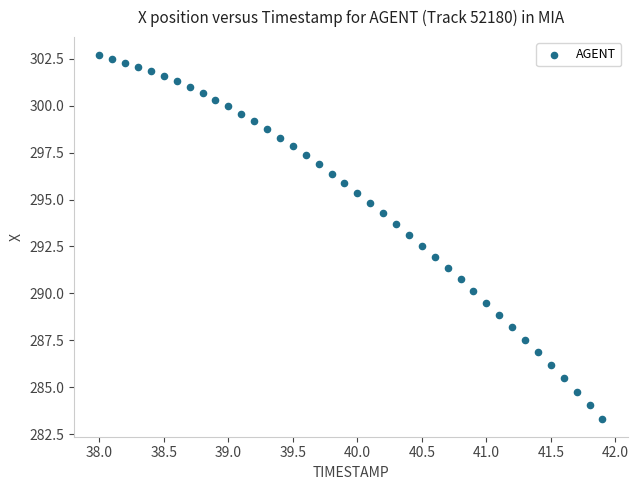

What is the range of Y values (max minus min)?

19.3